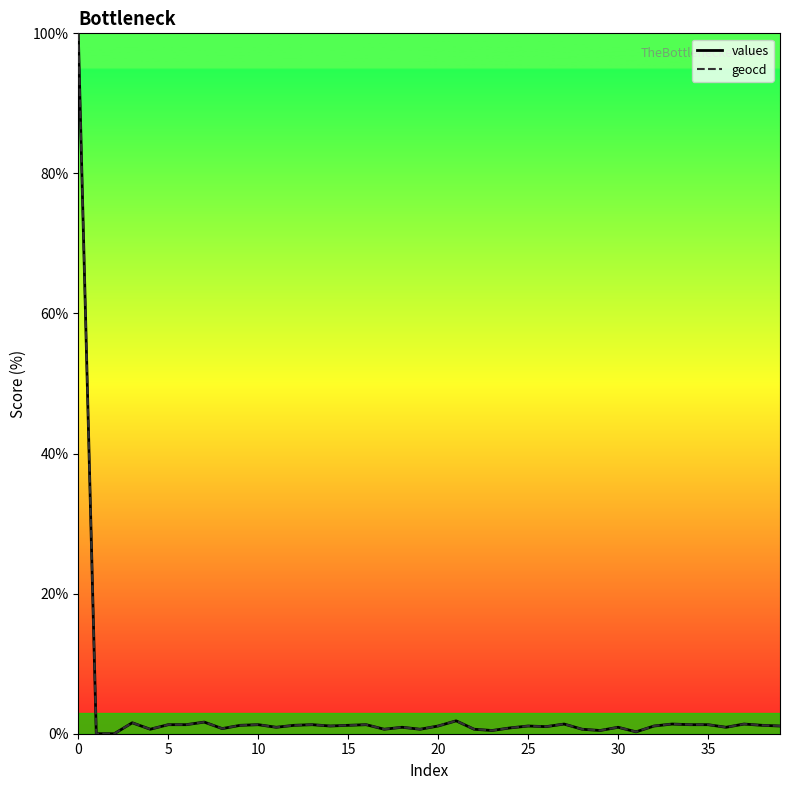

Is this an area chart (filled region under the line)?

Yes